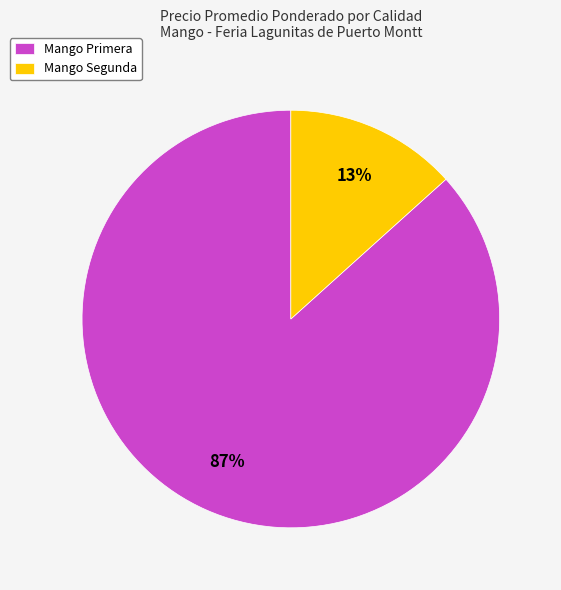

Which slice is the largest?

Mango Primera